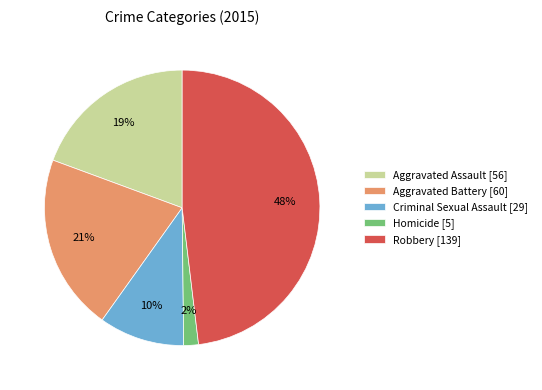

Is there a majority slice in this chart?

No